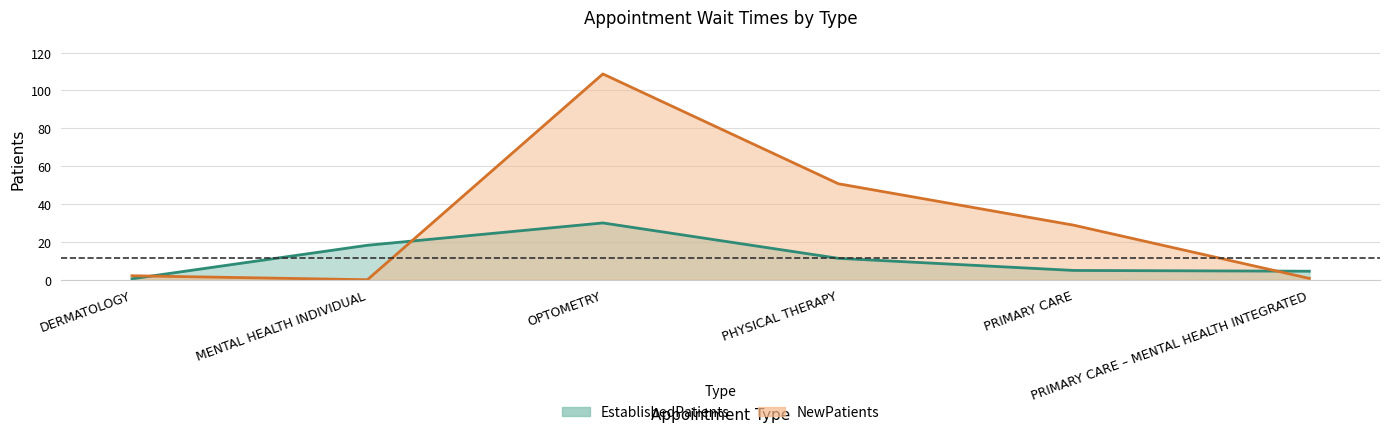

True or false: EstablishedPatients has a value of 30.0 at OPTOMETRY.

True